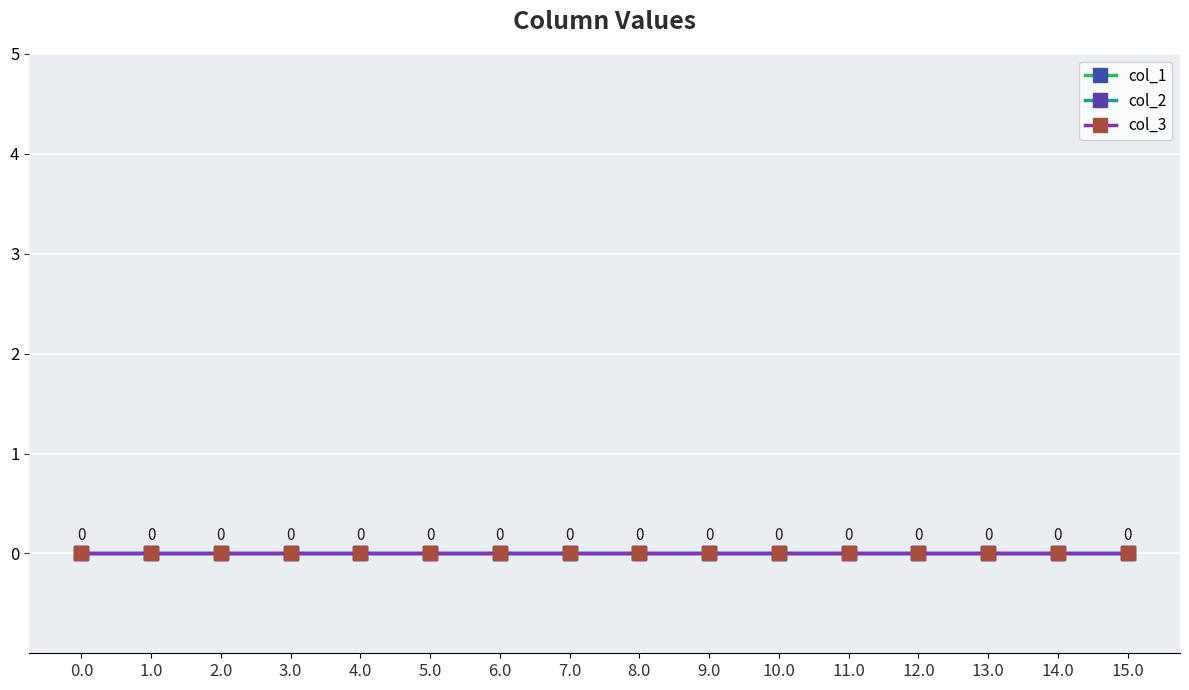

How many lines are shown in the chart?

1